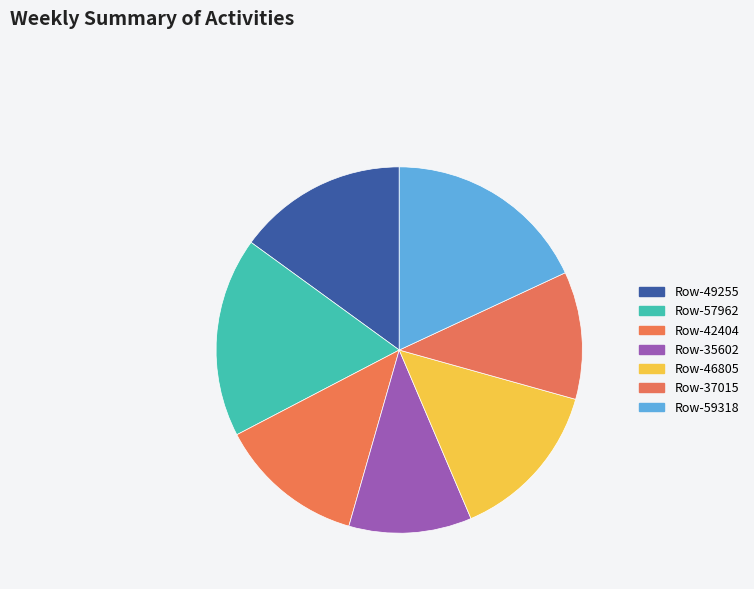

The Row-49255 slice represents 29% of the pie. True or false?

False